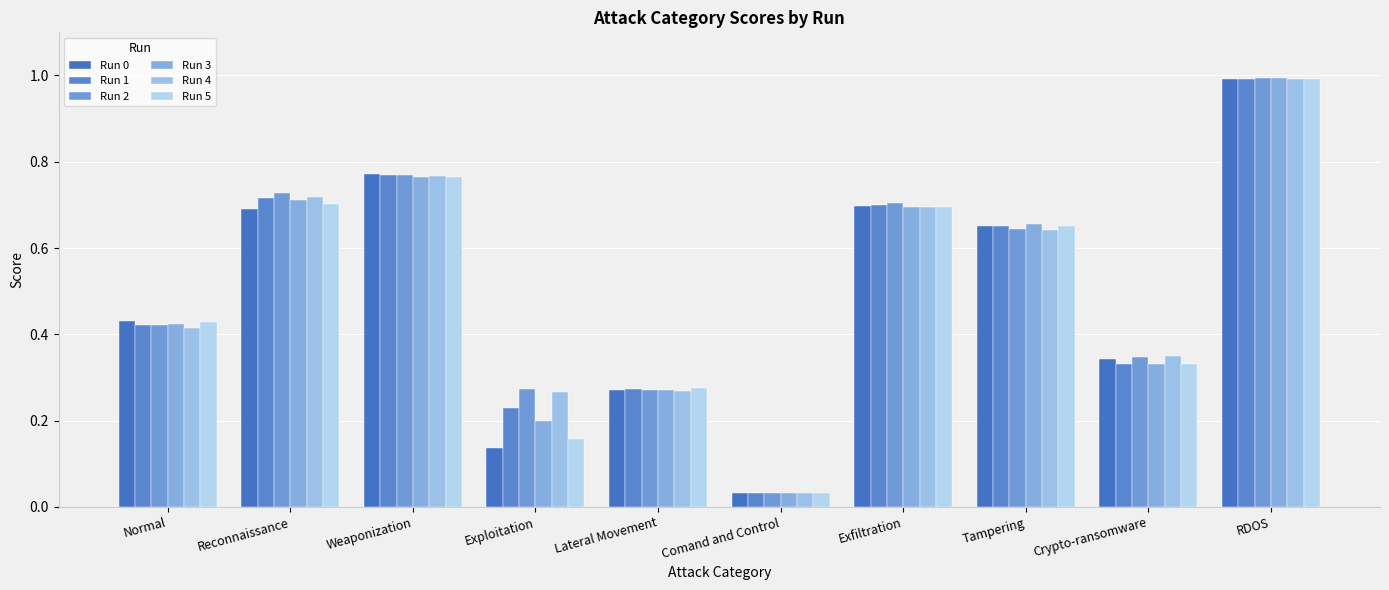

How many bars are there in total?

60